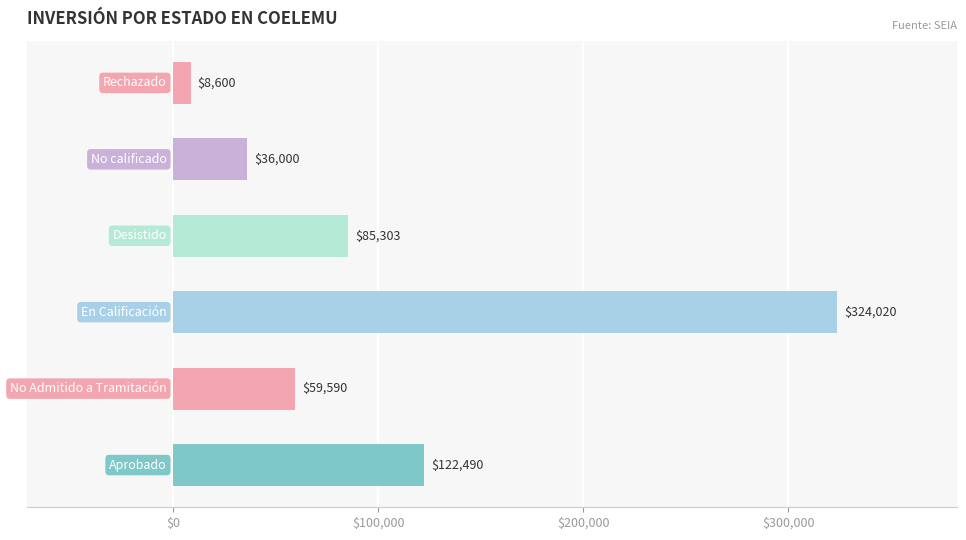

What is the smallest value displayed?

8600